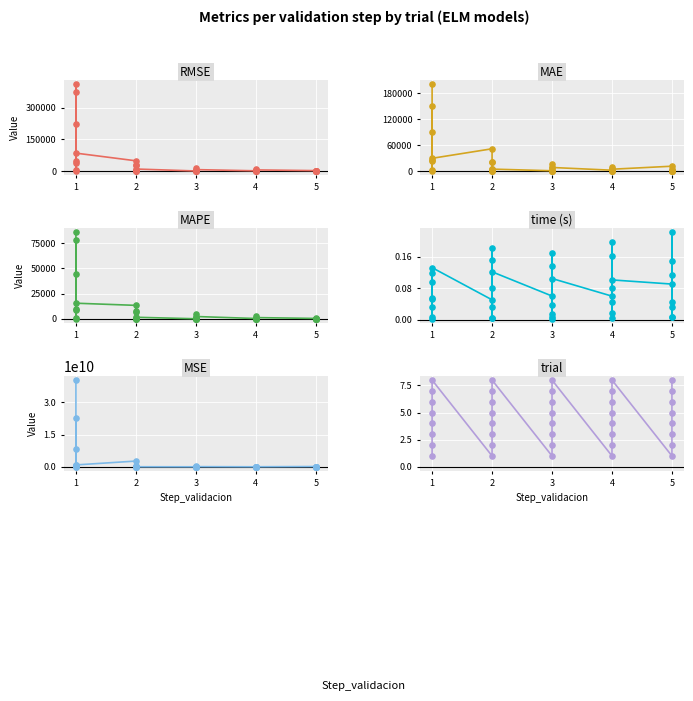

Which series reaches the maximum Y coordinate?

MSE